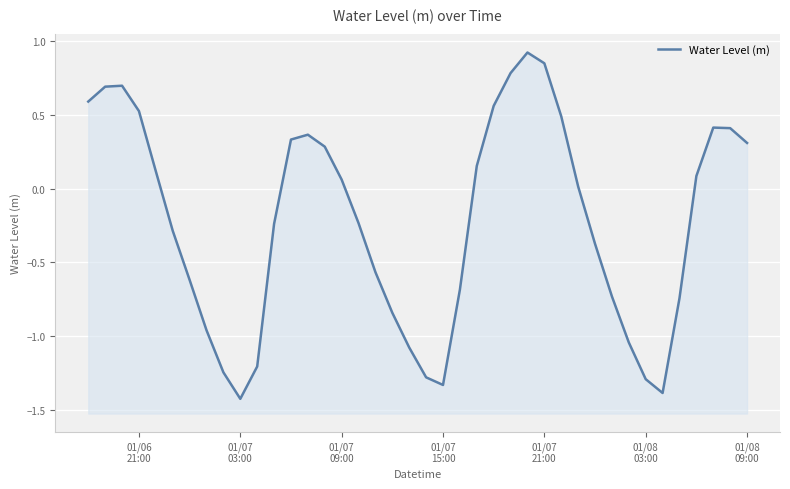

Count the number of categories in the chart.

40